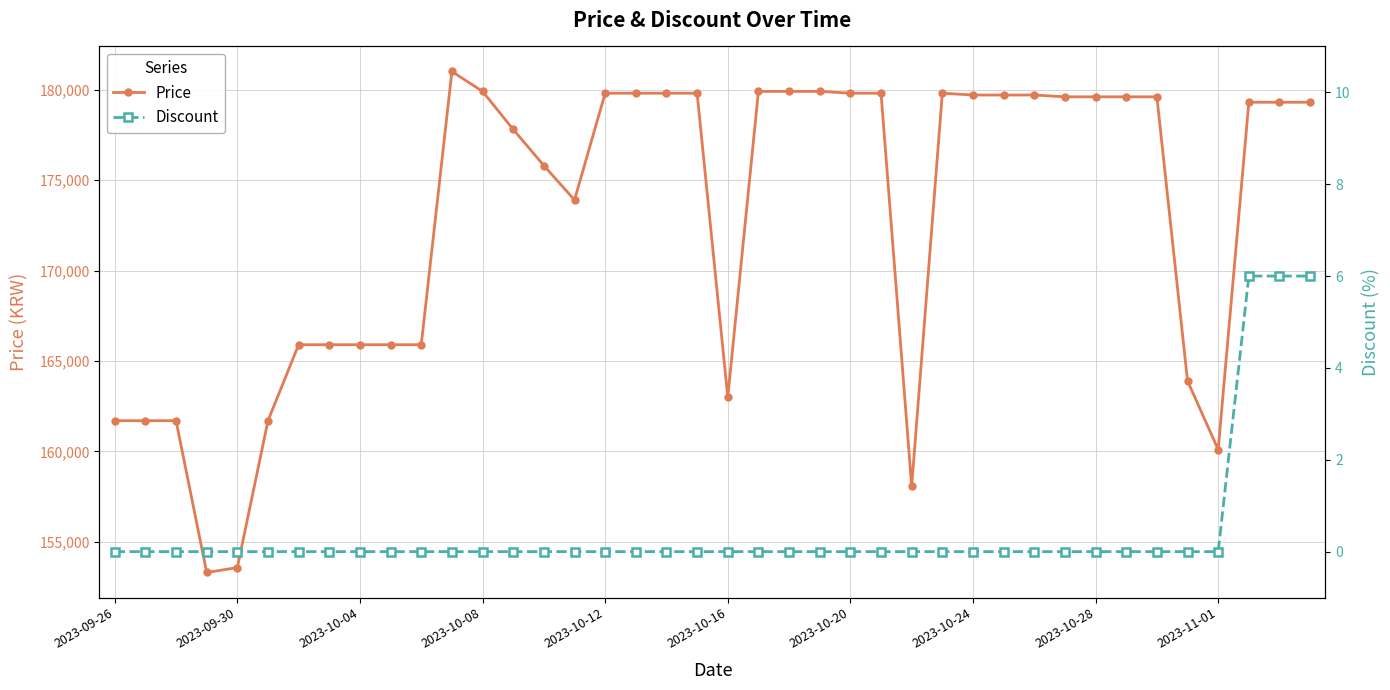

What are all the series names shown in the legend?

Price, Discount